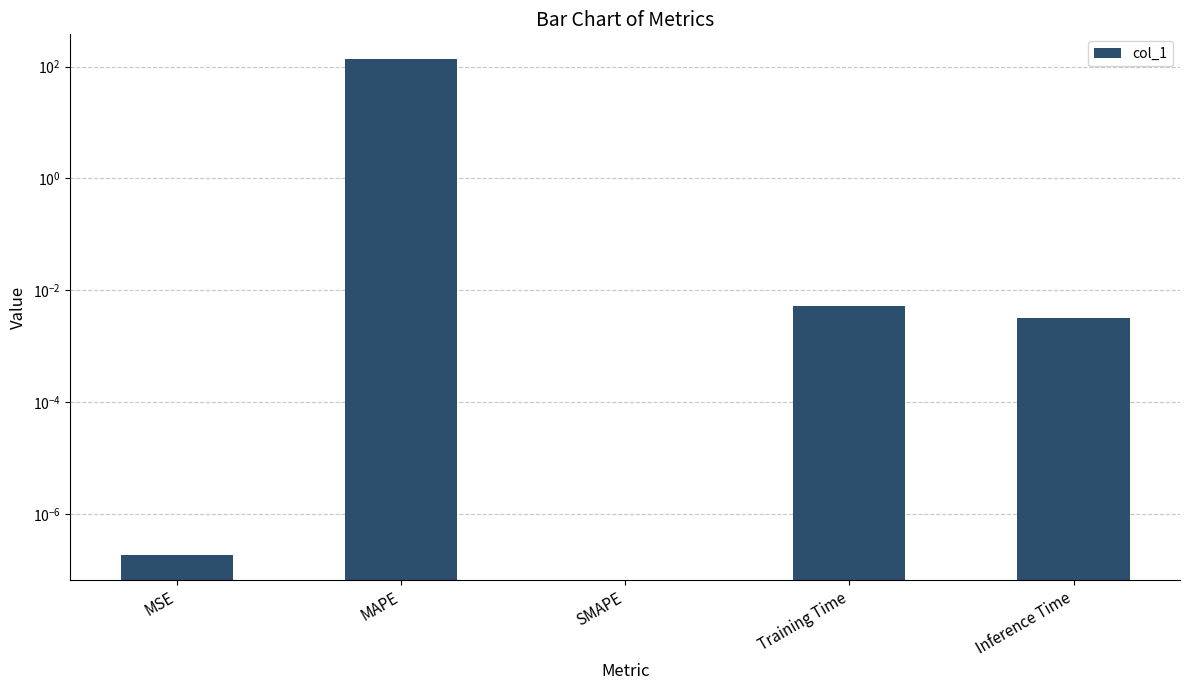

What is the maximum value shown in the chart?

136.1